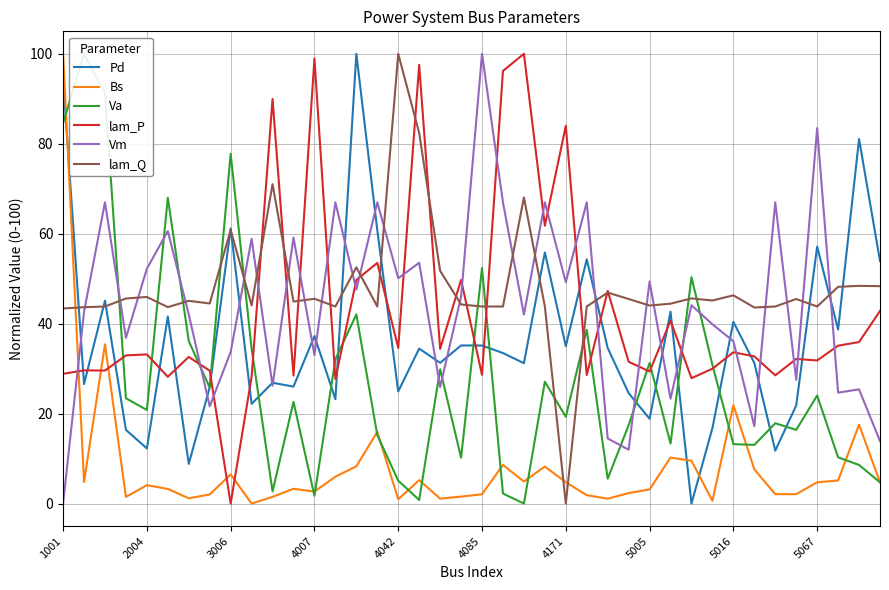

Which series ends up on top after the final intersection of Pd and lam_Q?

Pd